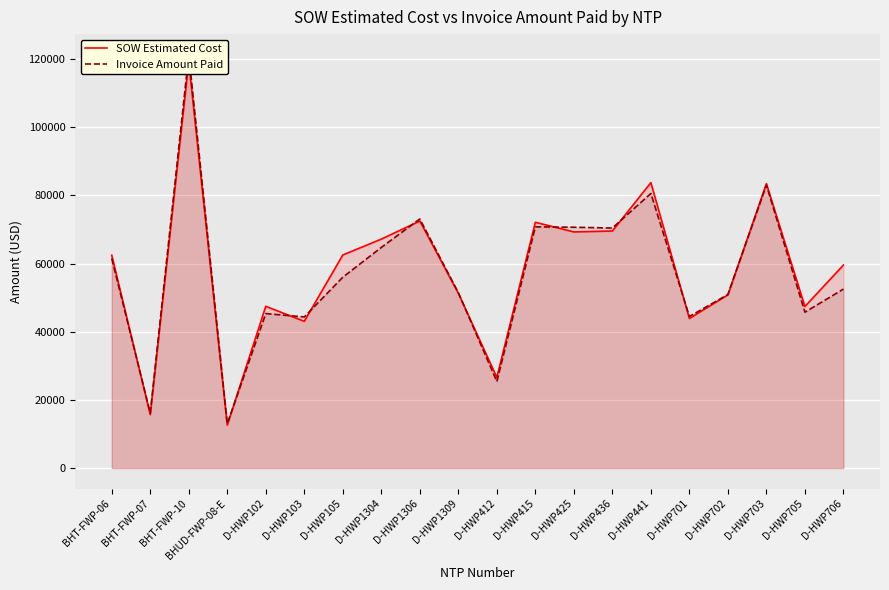

True or false: Invoice Amount Paid and SOW Estimated Cost intersect in this chart.

True